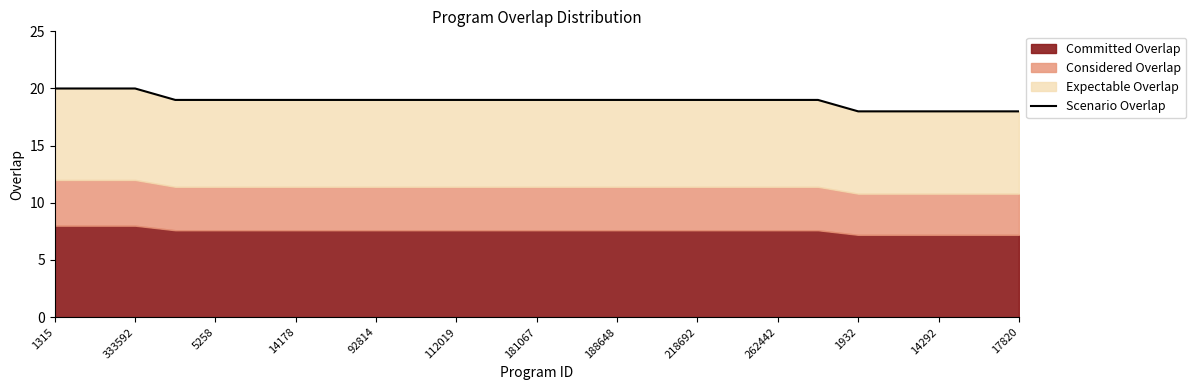

Where does the data first go above 19?

1315